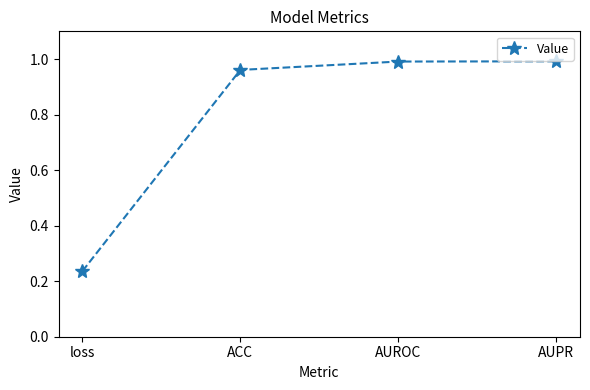

Which has a higher value, ACC or AUROC?

AUROC